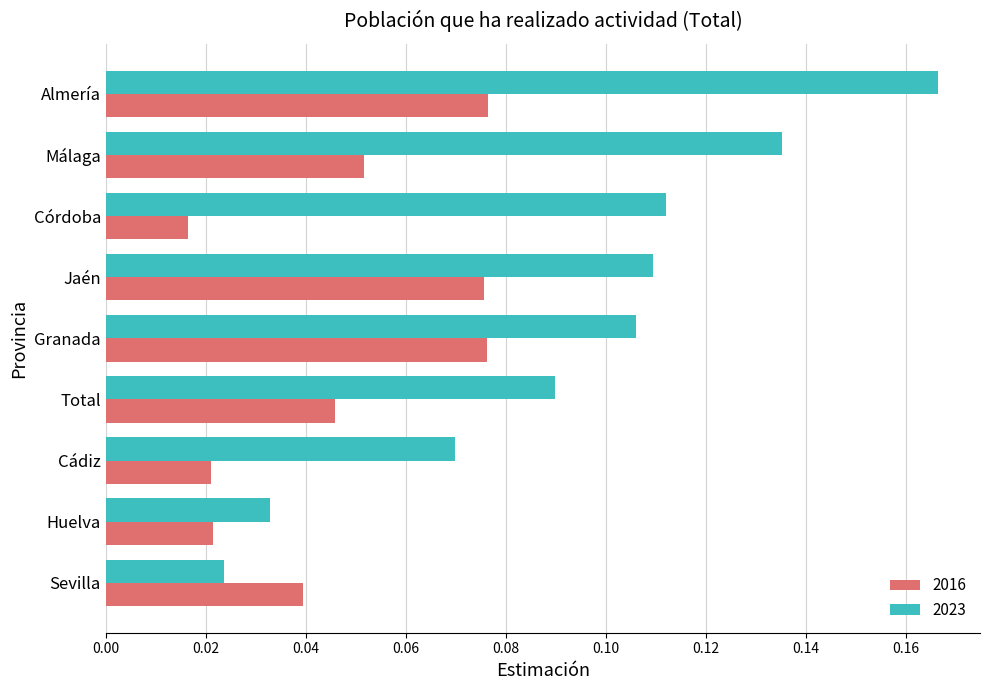

Which series has the largest total across all categories?

2023